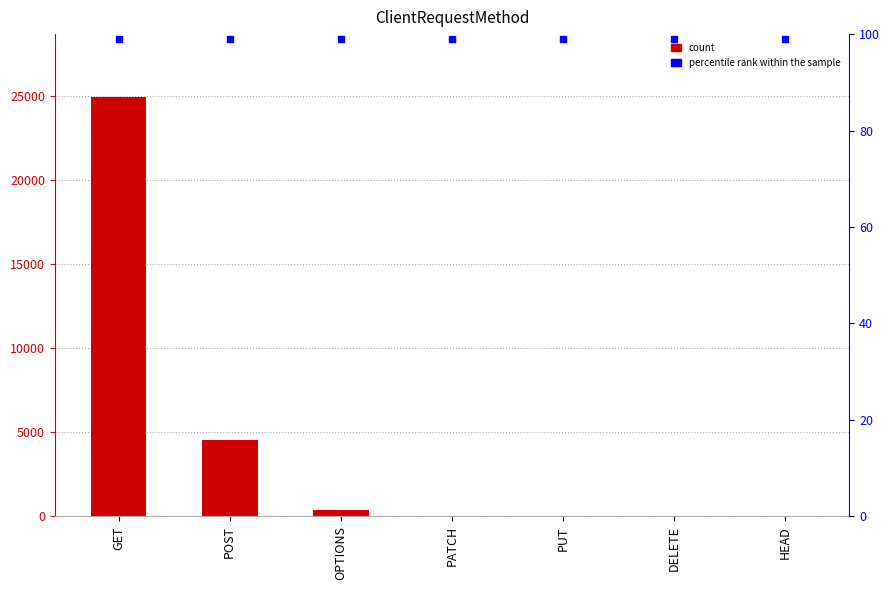

What is the spread (max minus min) of values at HEAD?

98